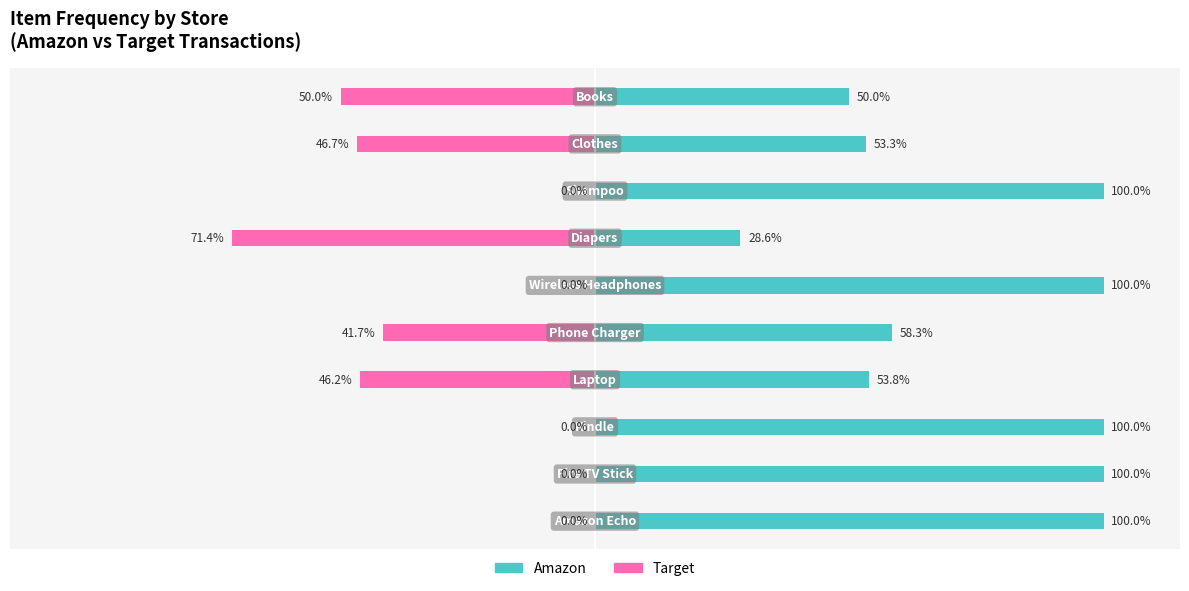

List the series in order of their overall mean, lowest first.

Target (Renter-side), Amazon (Owner-side)